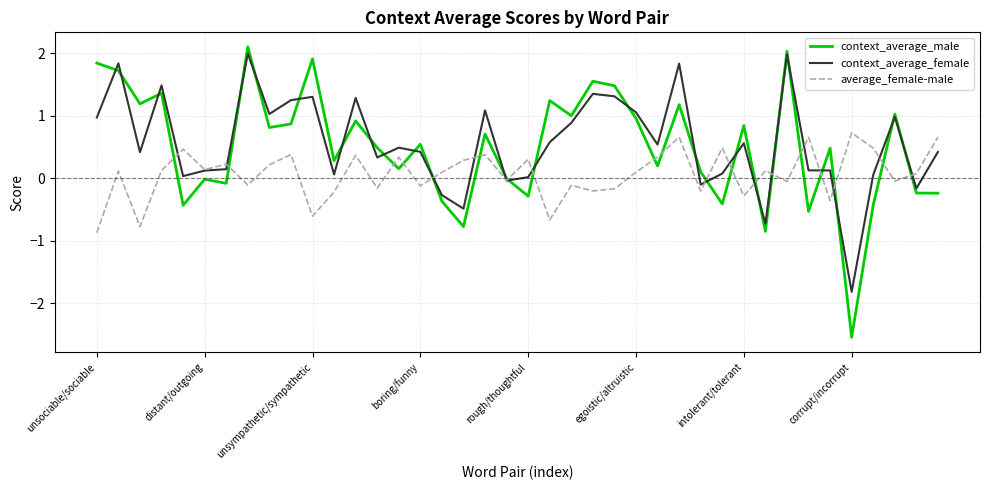

What is the greatest value displayed?

2.1